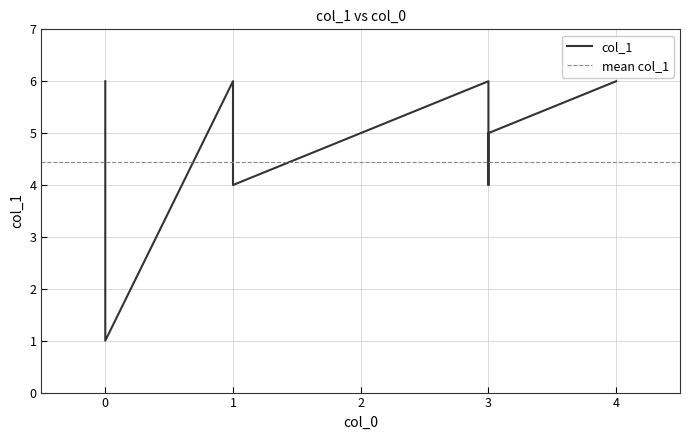

List the labels in order of value, largest first.

3, 0, 1, 4, 3, 3, 1, 0, 0